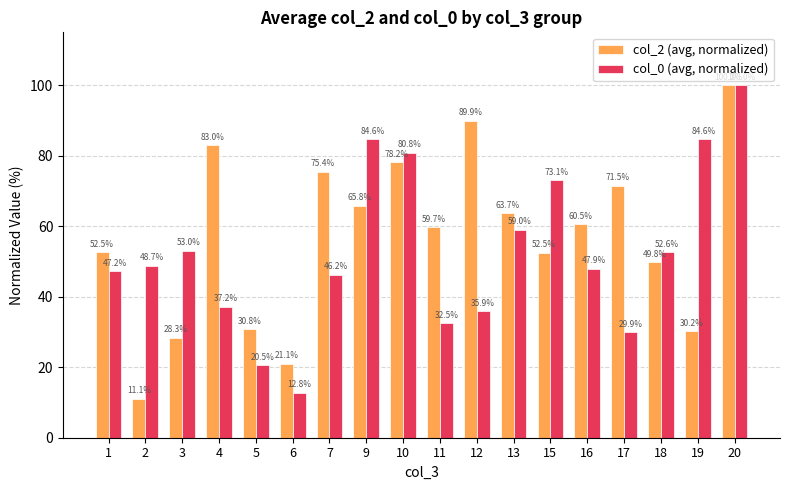

Which series has the widest spread of values?

col_2 (avg, normalized)